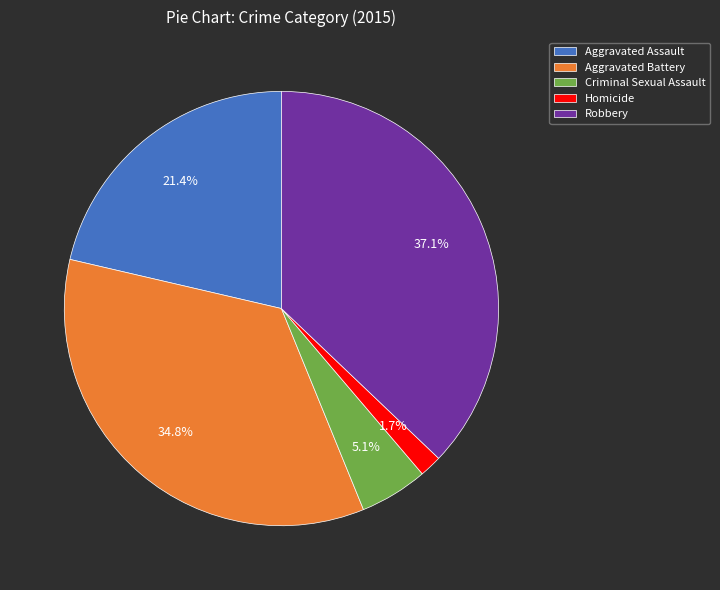

What portion of the pie excludes Criminal Sexual Assault?

94.9%